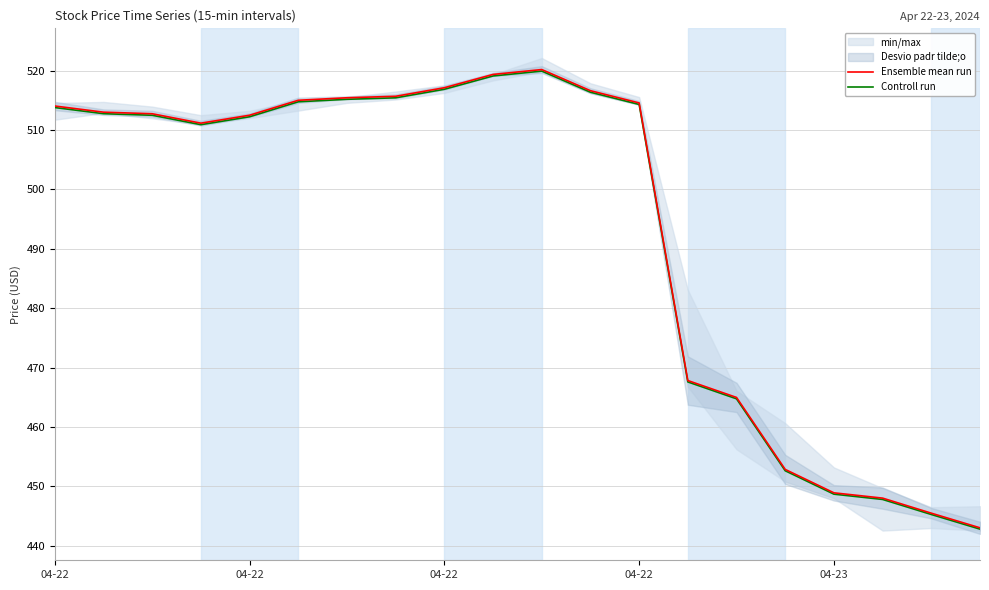

True or false: Controll run and Ensemble mean run cross at least once.

False